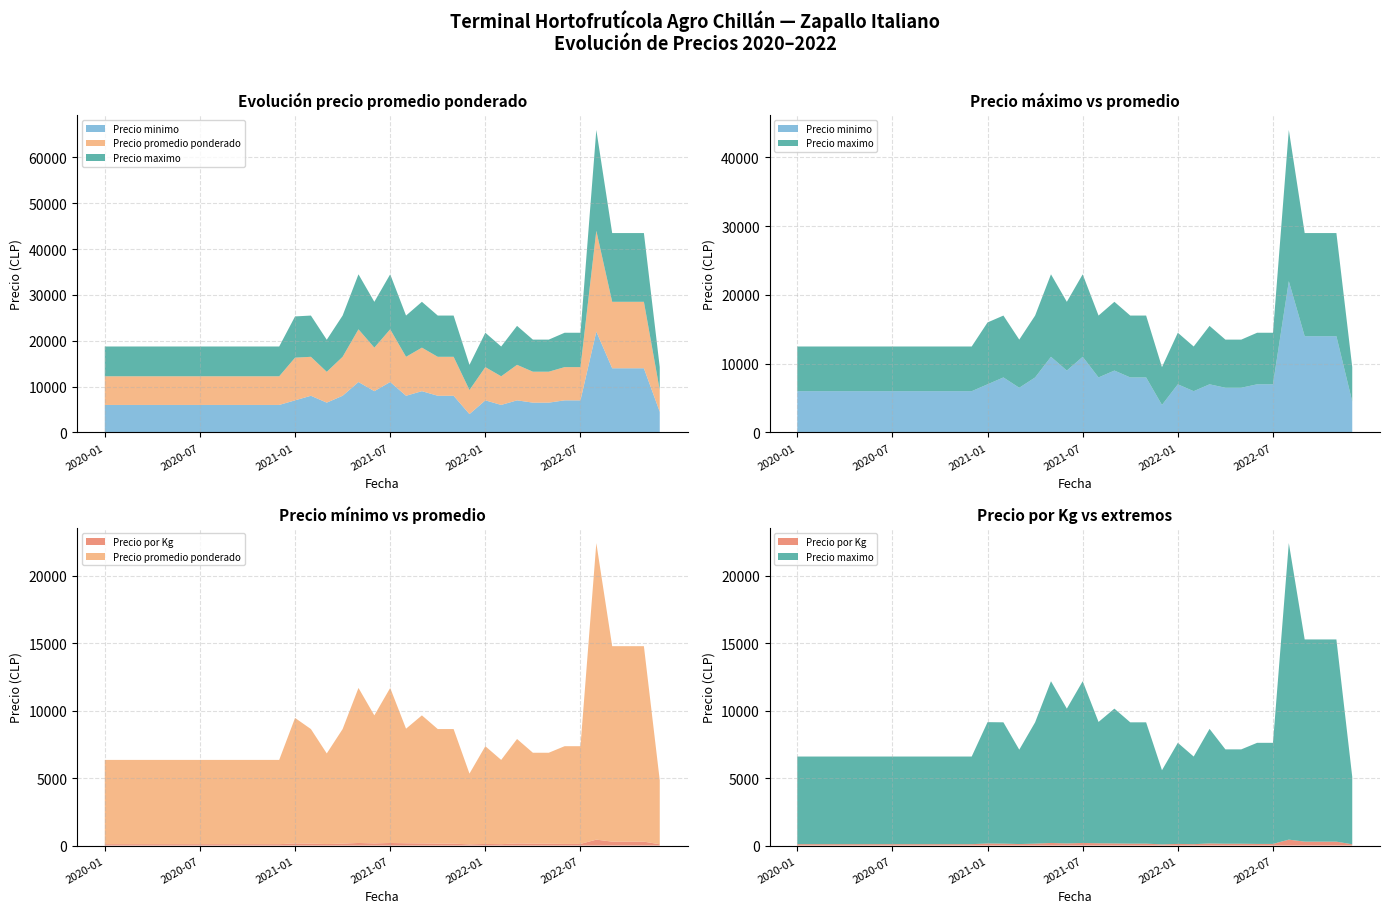

Reading left to right, list all the values displayed in this chart.

Precio minimo: 6000	6000	6000	6000	6000	6000	6000	6000	6000	6000	6000	6000	7000	8000	6500	8000	11000	9000	11000	8000	9000	8000	8000	4000	7000	6000	7000	6500	6500	7000	7000	22000	14000	14000	14000	4500
Precio maximo: 6500	6500	6500	6500	6500	6500	6500	6500	6500	6500	6500	6500	9000	9000	7000	9000	12000	10000	12000	9000	10000	9000	9000	5500	7500	6500	8500	7000	7000	7500	7500	22000	15000	15000	15000	5000
Precio promedio ponderado: 6250	6250	6250	6250	6250	6250	6250	6250	6250	6250	6250	6250	9312	8500	6722	8500	11500	9500	11500	8500	9500	8500	8500	5250	7250	6250	7750	6750	6750	7250	7250	22000	14500	14500	14500	4750
Precio por Kg: 104	104	104	104	104	104	104	104	104	104	104	104	155	142	112	142	192	158	192	170	158	142	142	88	121	104	155	135	135	121	121	440	290	290	290	95